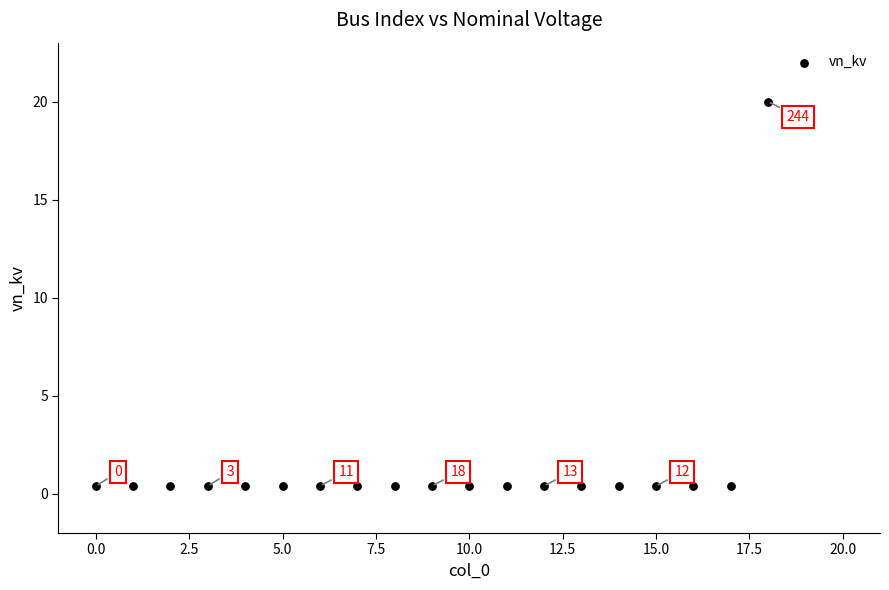

What is the range of Y values (max minus min)?

19.6